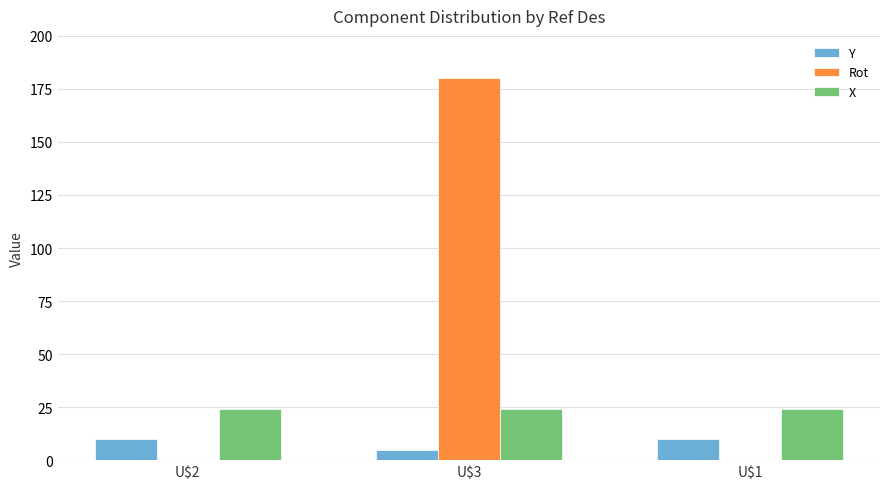

The value of X at U$2 is 24.1. True or false?

True